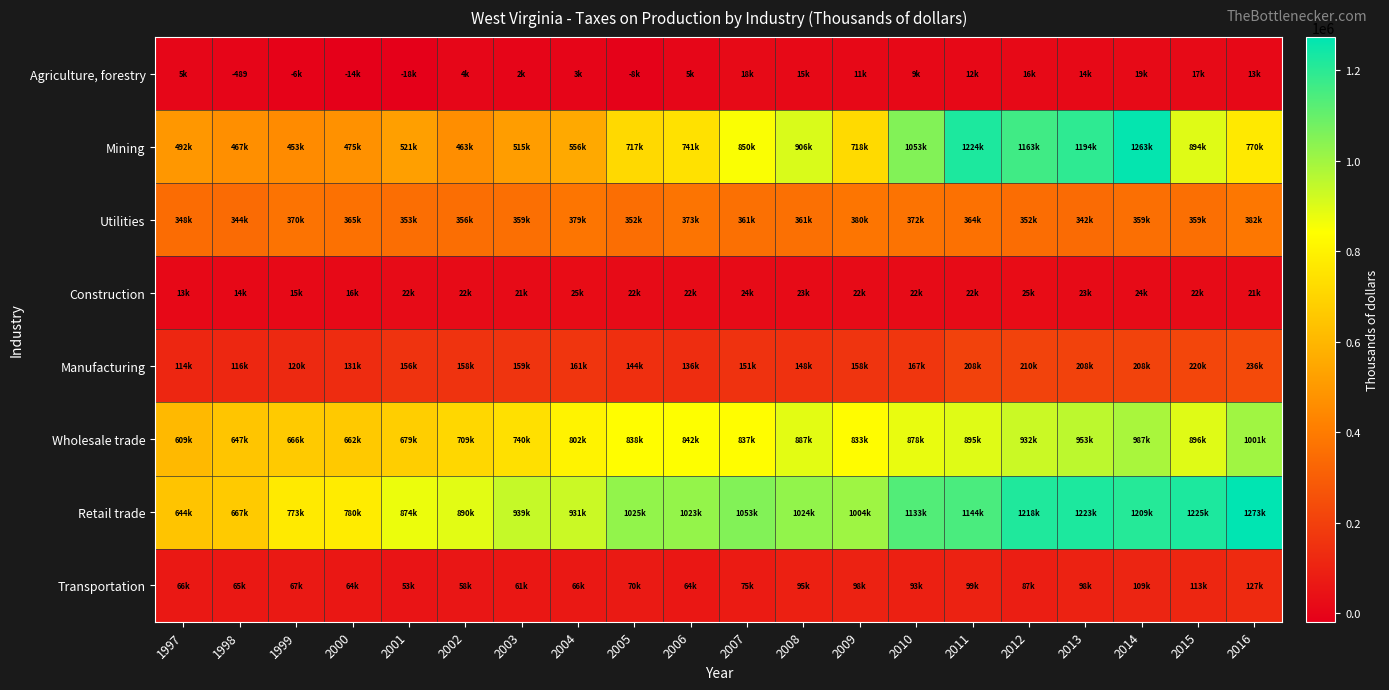

How many categories are shown in the chart?

20